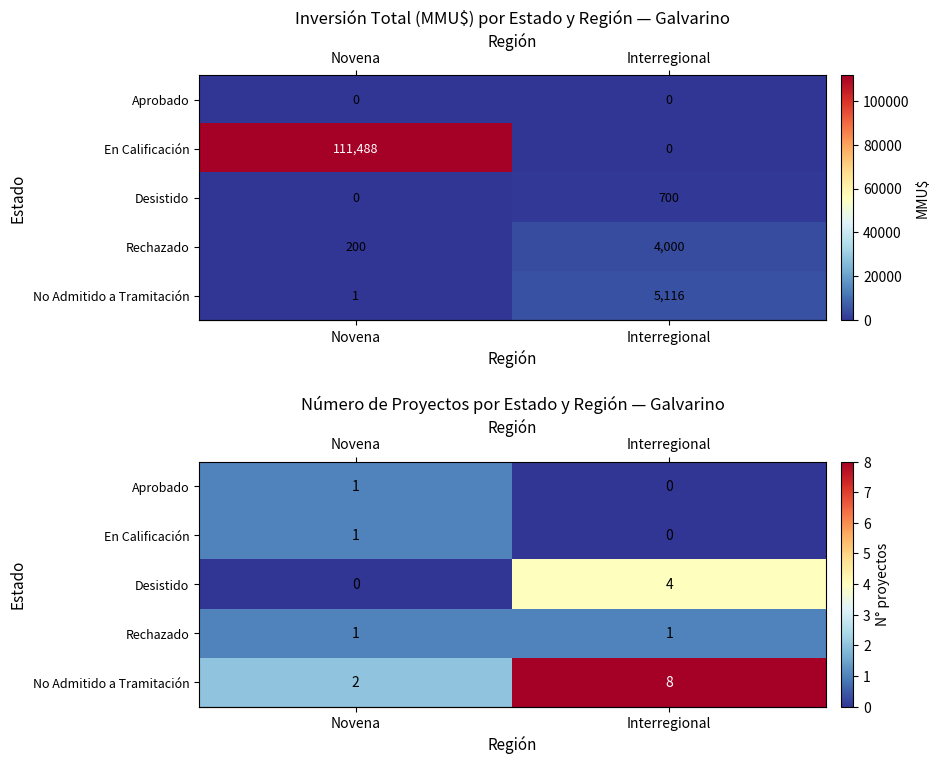

What is the spread (max minus min) of values at Novena?

2